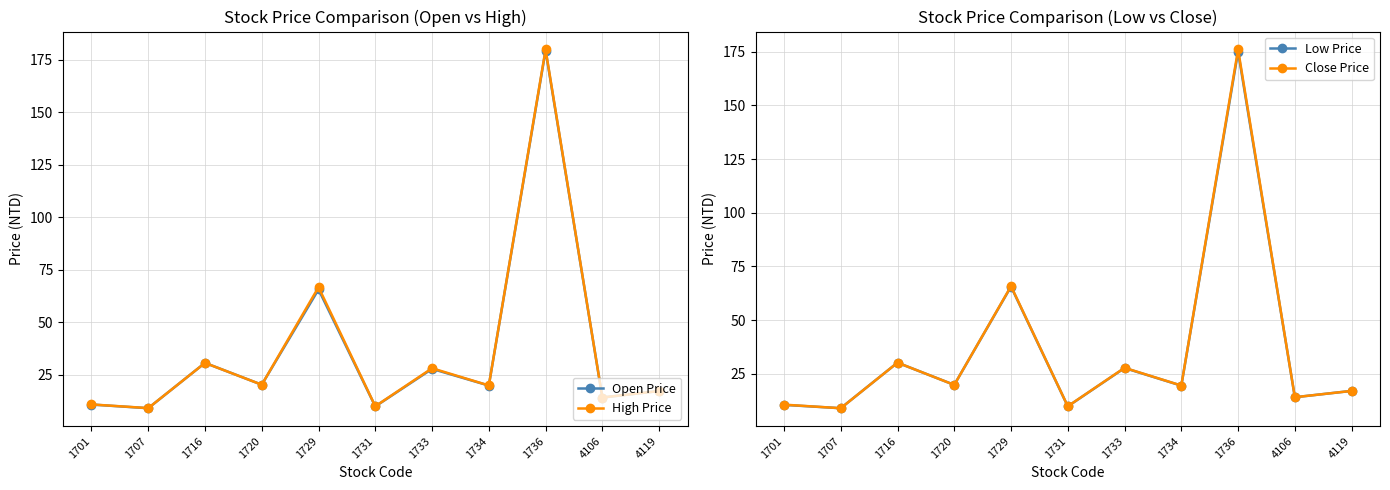

In Close Price, how many points are higher than both neighbors (excluding endpoints)?

4